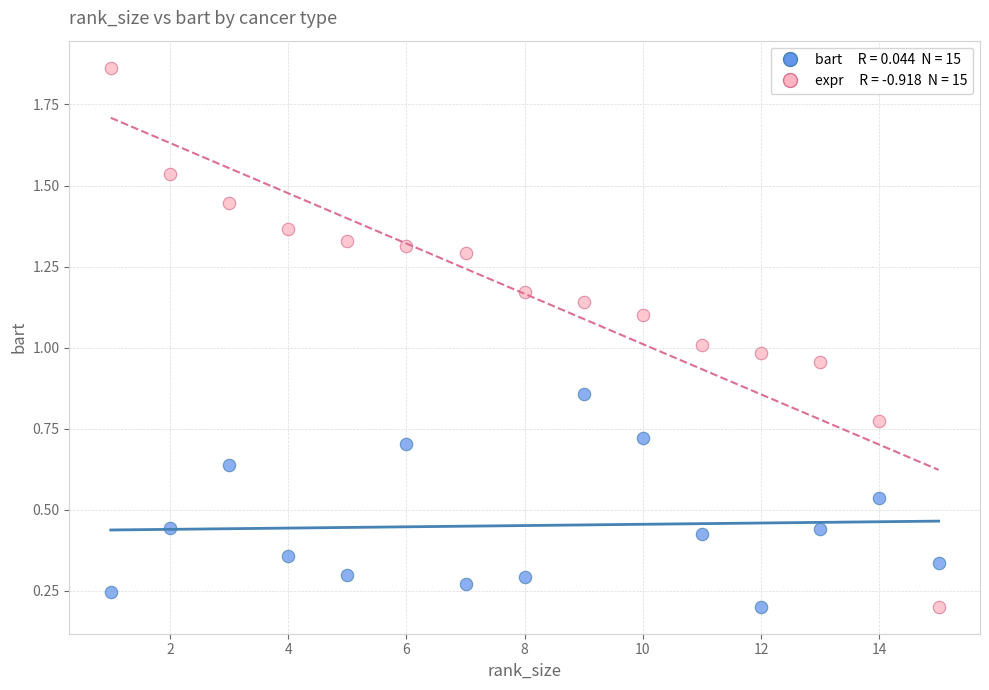

Across all data points, what is the range of Y values (max minus min)?

1.7